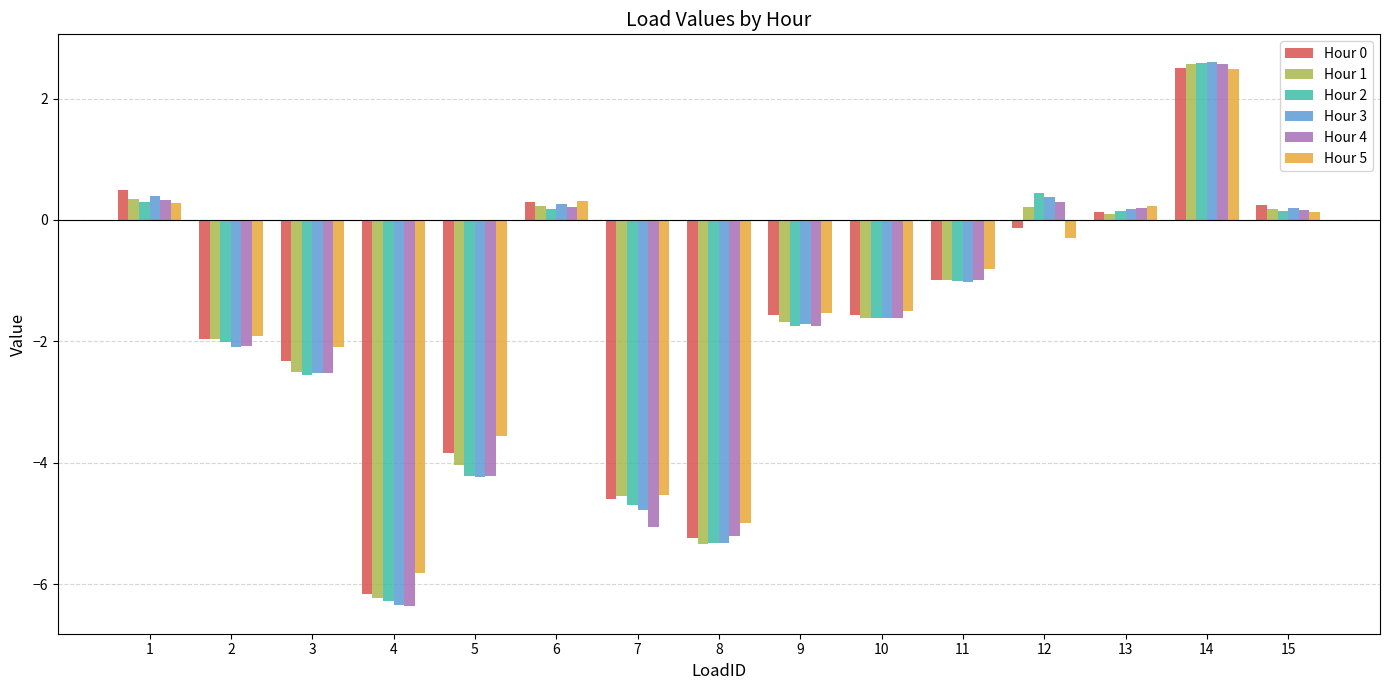

How many data points does each series have?

15